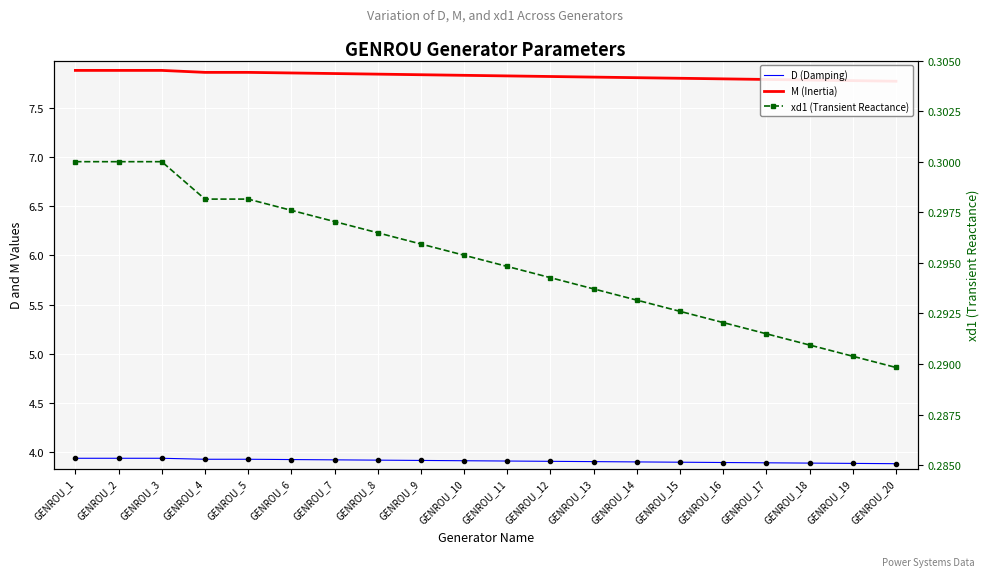

What is the smallest value displayed?

0.3